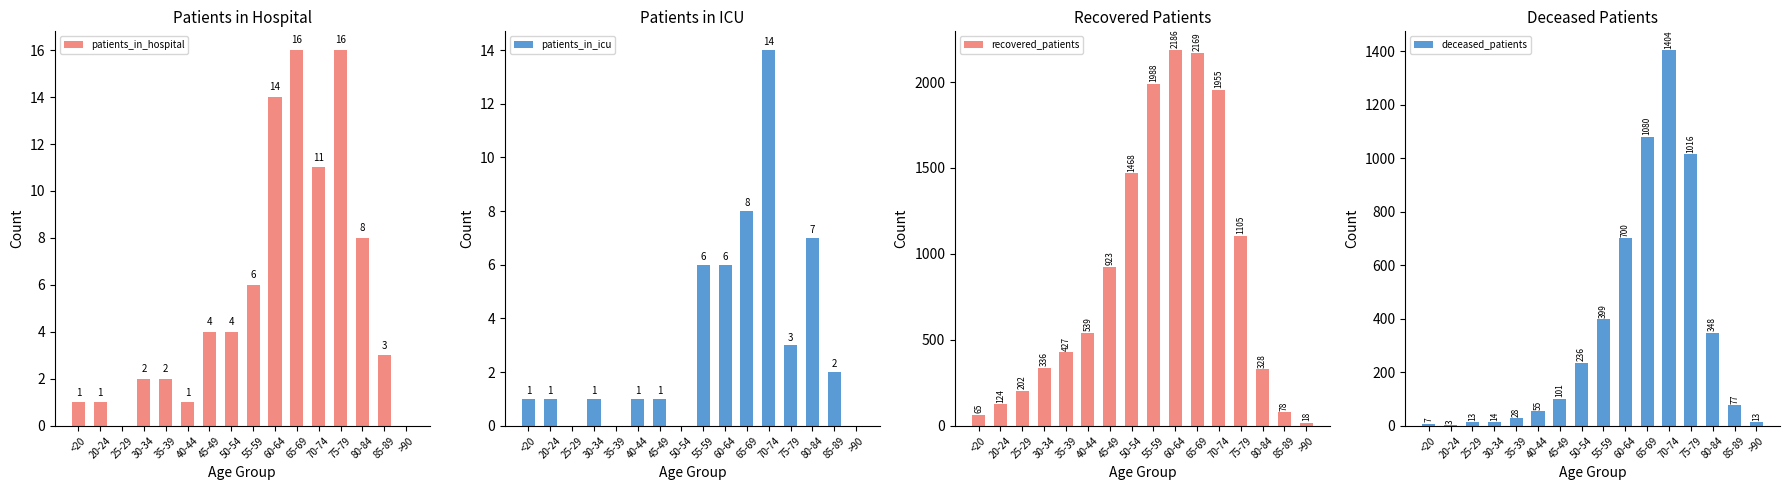

Which series has the largest total across all categories?

recovered_patients